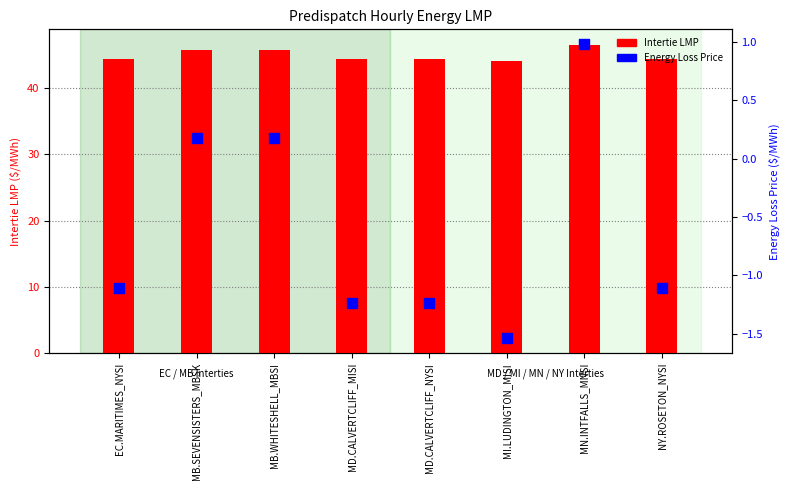

At which category is the sum across all series the highest?

MN.INTFALLS_MNSI